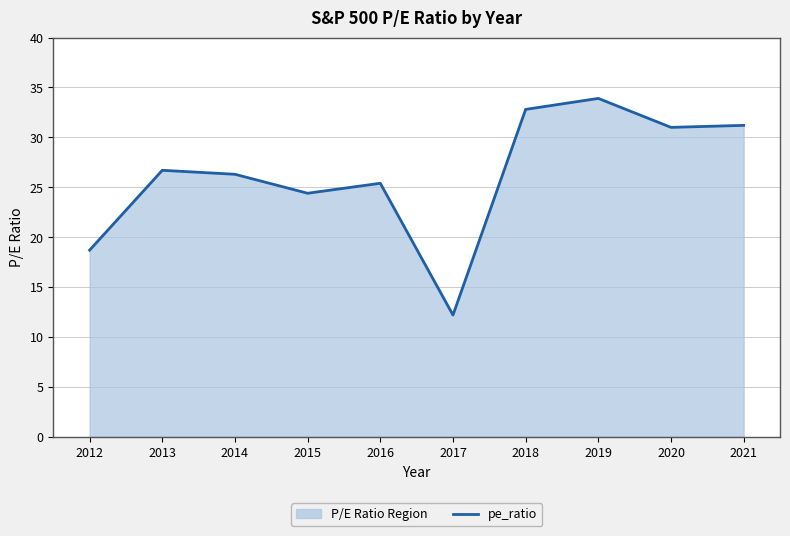

Rank the categories by value from highest to lowest.

2019, 2018, 2021, 2020, 2013, 2014, 2016, 2015, 2012, 2017